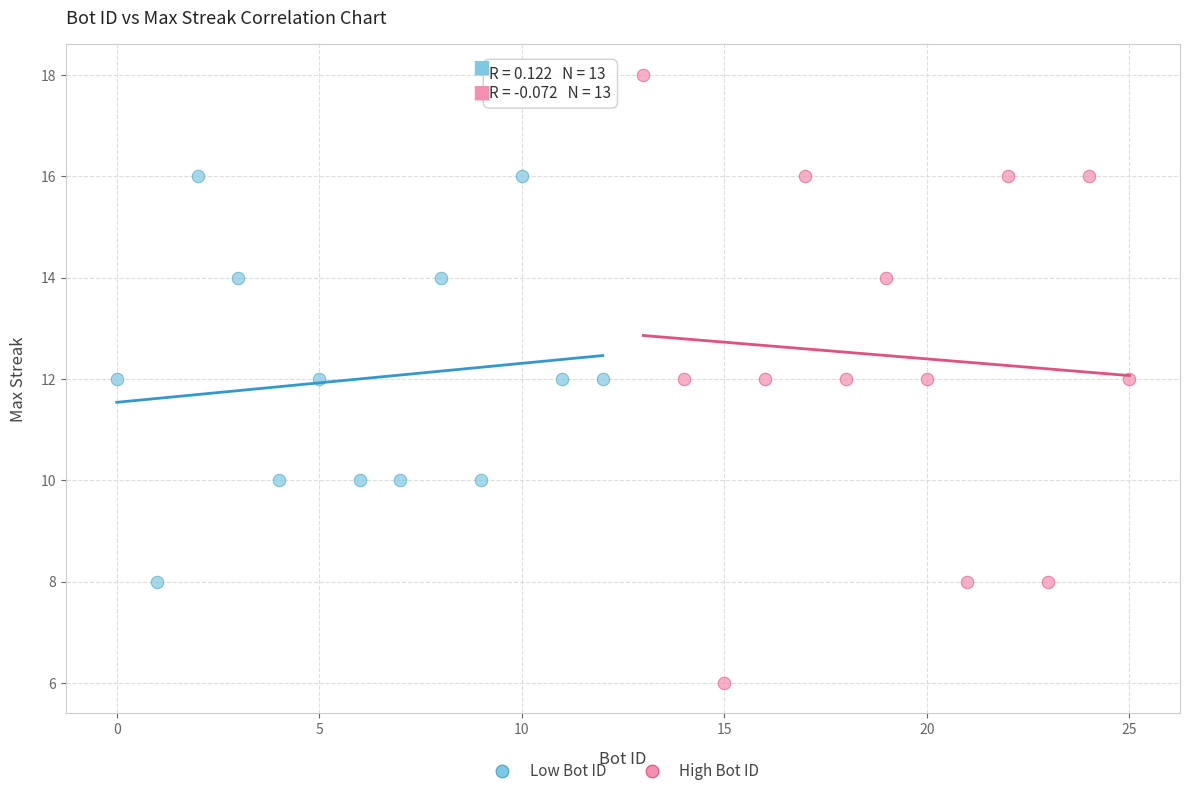

Which series reaches the minimum Y coordinate?

High Bot ID